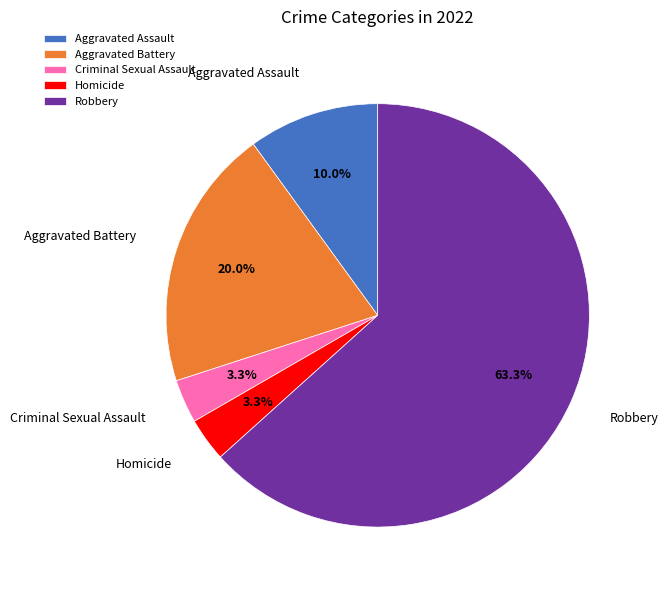

Which slice is the largest?

Robbery